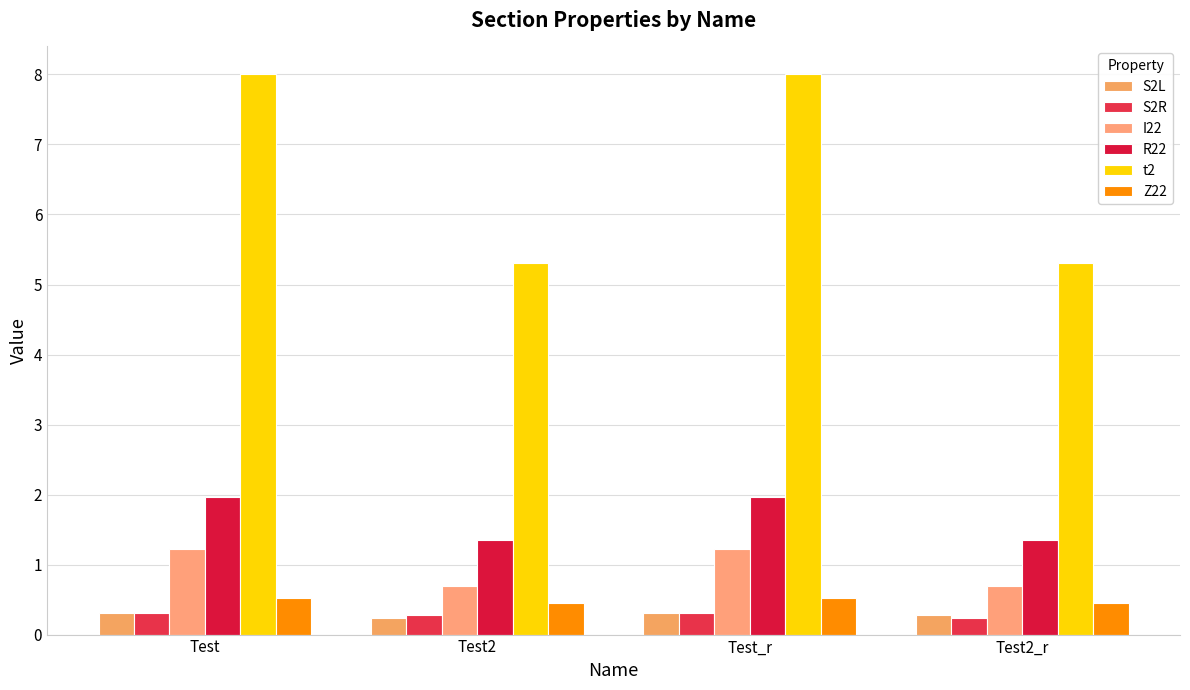

Is it true that t2 equals 2.1 at Test_r?

False